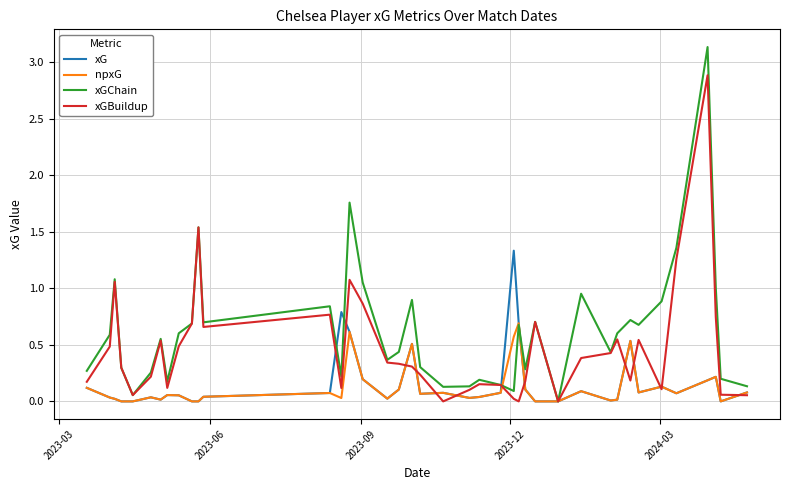

Which series has the largest total across all categories?

xGChain